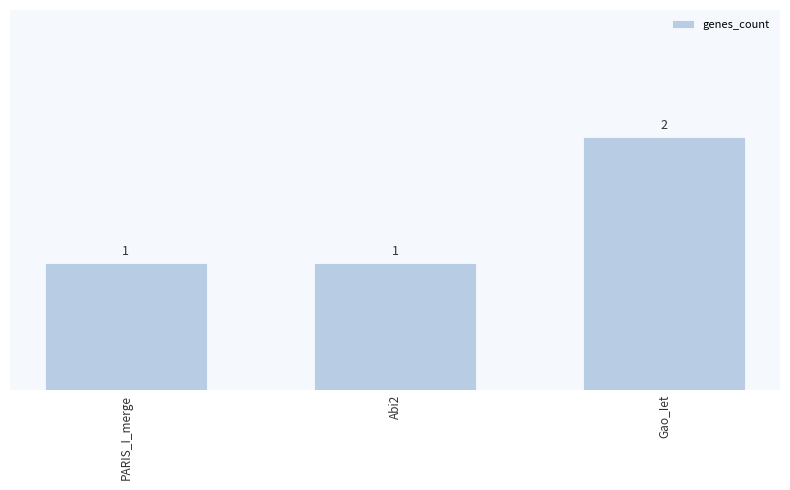

Reading right to left, what are all the values shown in this chart?

2	1	1